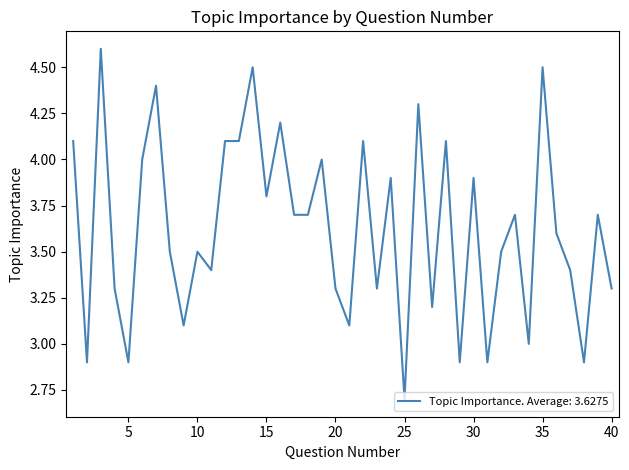

What is the smallest value displayed?

2.7